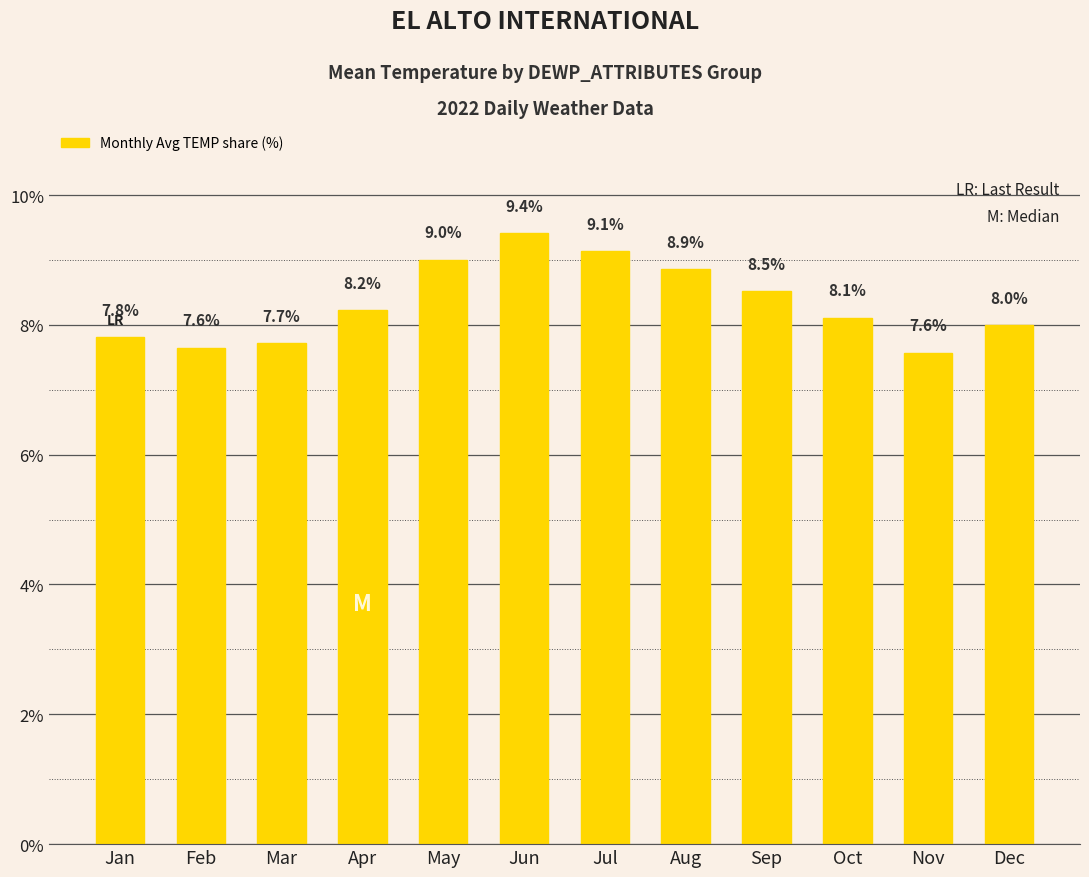

The value at Nov is 12.6. True or false?

False